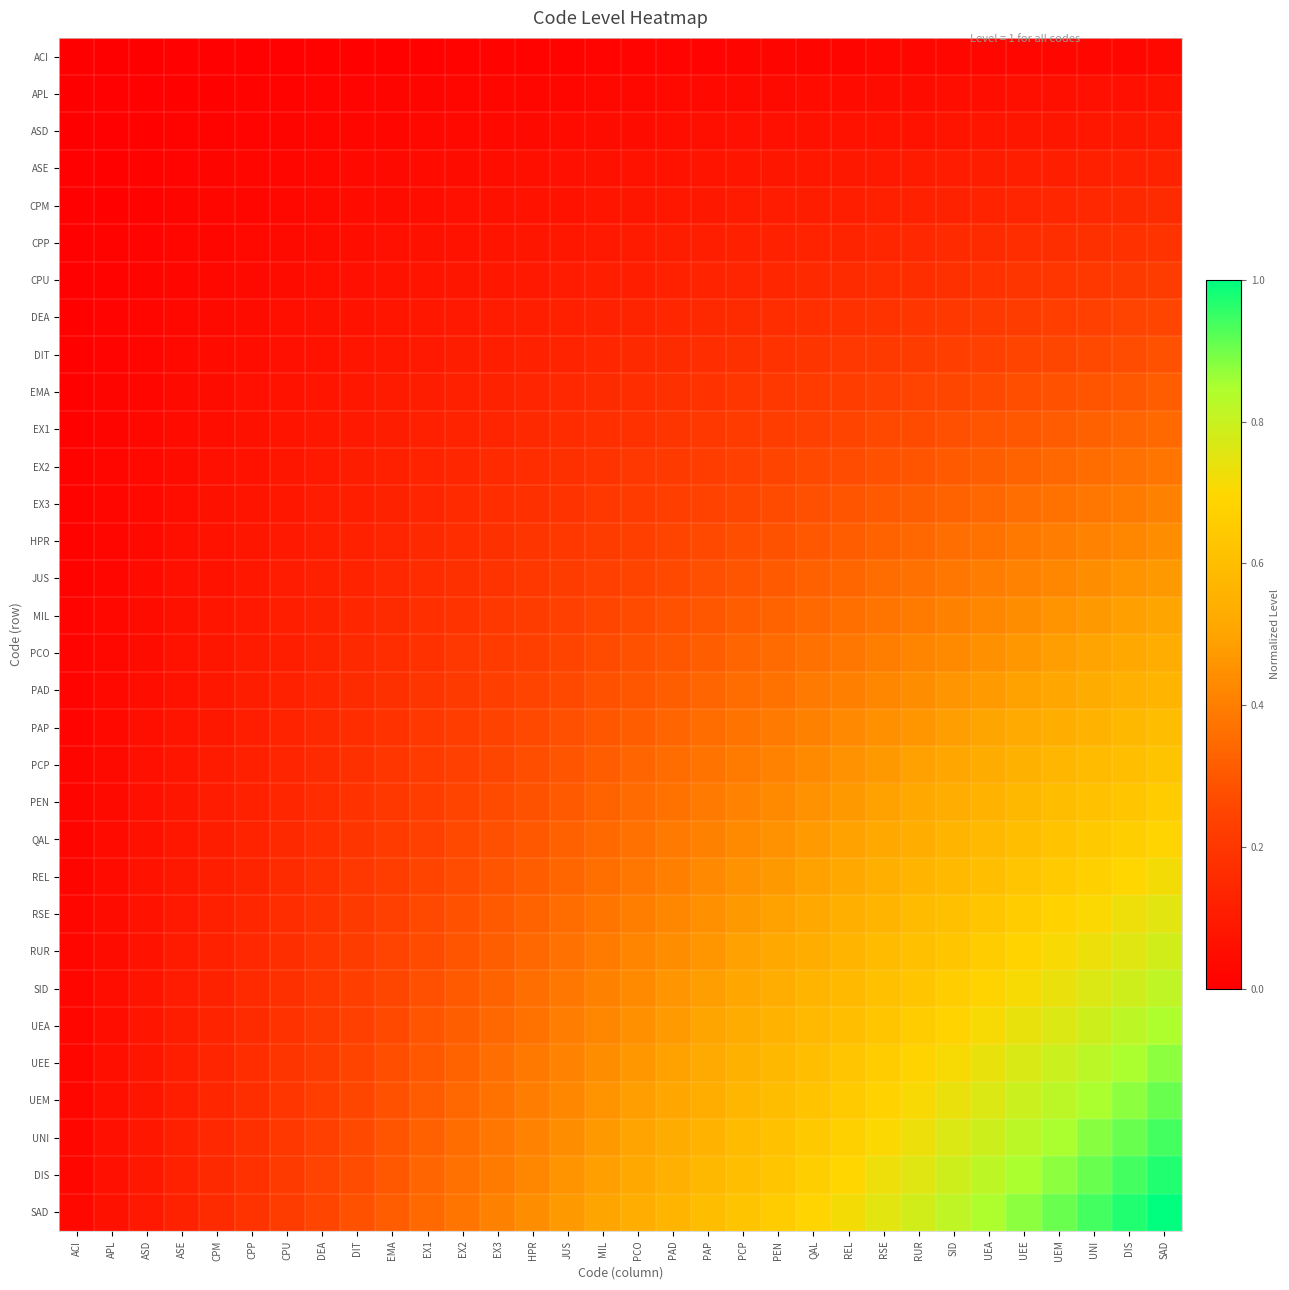

At which category does the chart reach its minimum across all series?

ACI